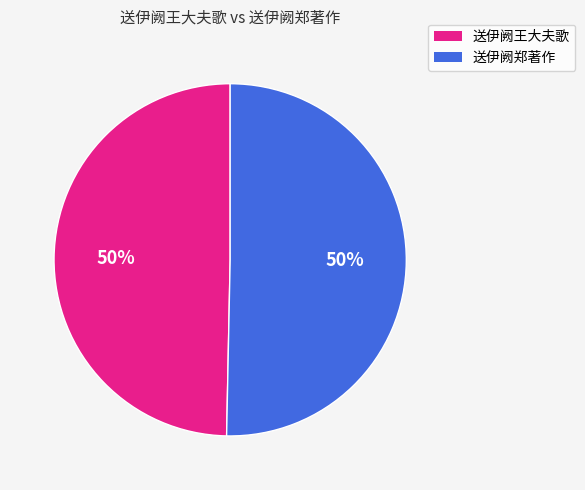

What percentage is the 送伊阙郑著作 slice, to the nearest percent?

50%